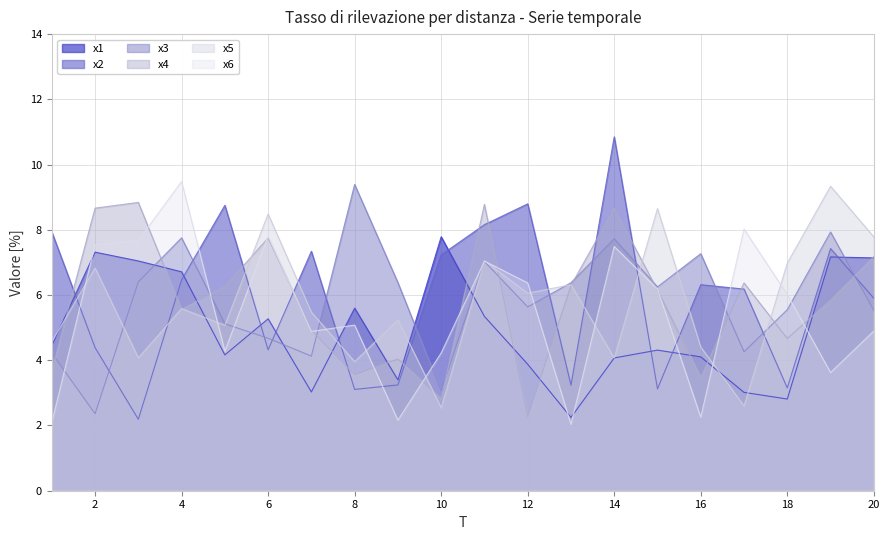

At which category is the sum across all series the highest?

11